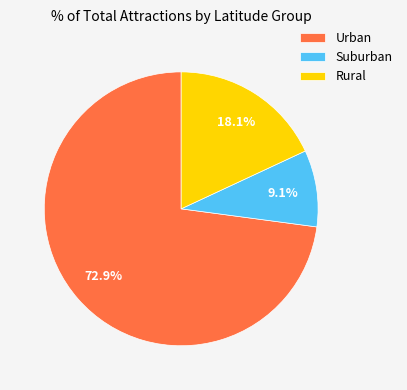

Rank the categories by value from lowest to highest.

Suburban, Rural, Urban